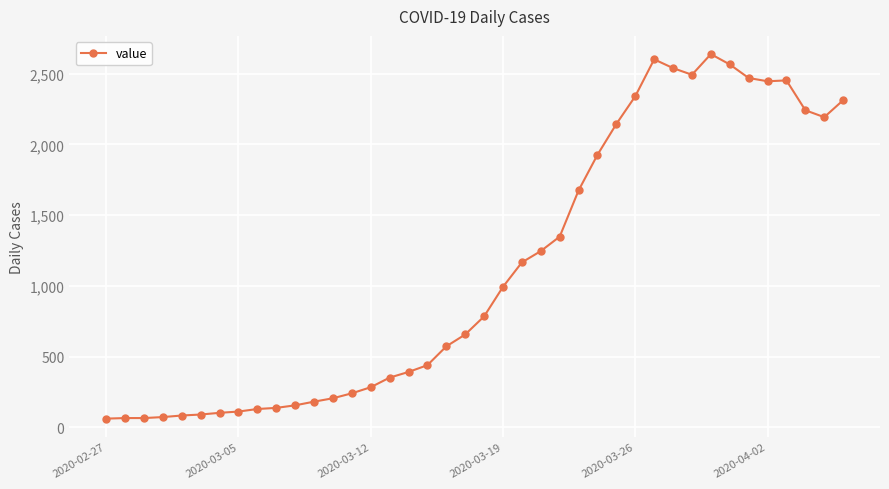

What is the sum of all values?

44971